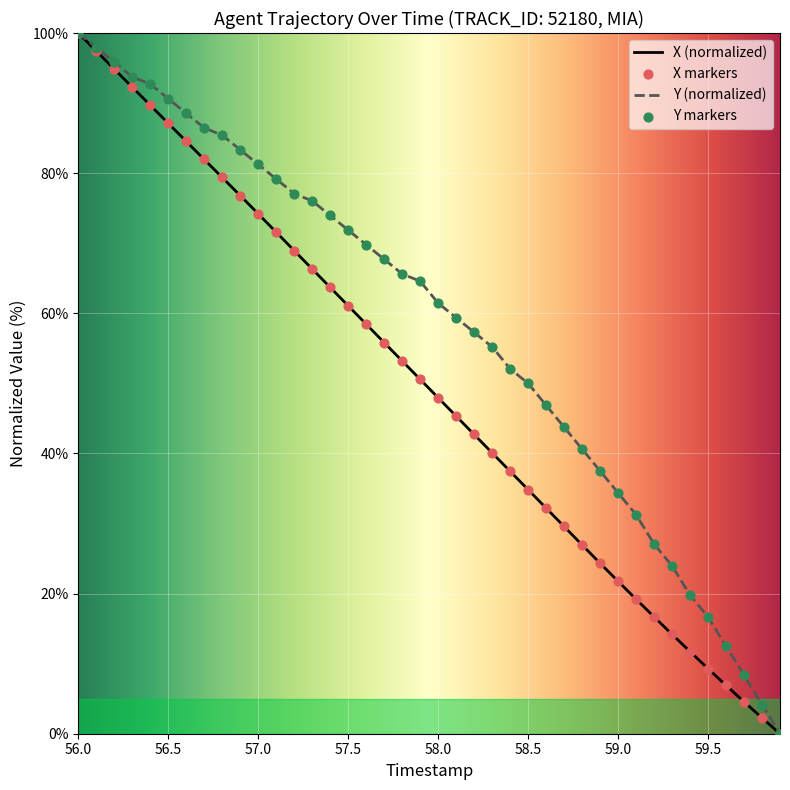

List the series in order of their overall mean, lowest first.

X (normalized), Y (normalized)